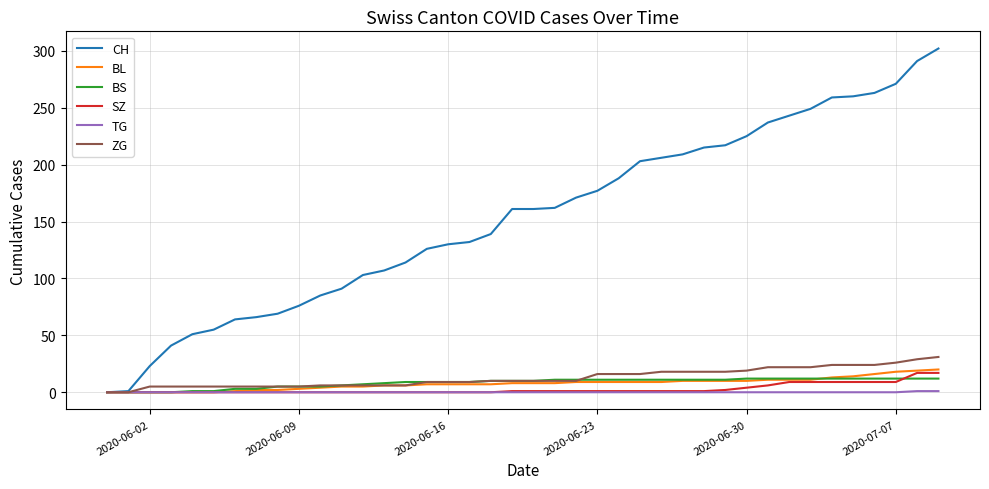

What is the sum of all SZ values?

110